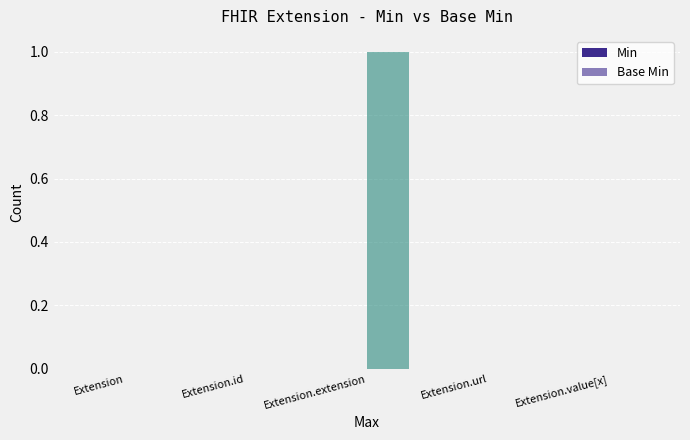

Count the number of data series in this chart.

1